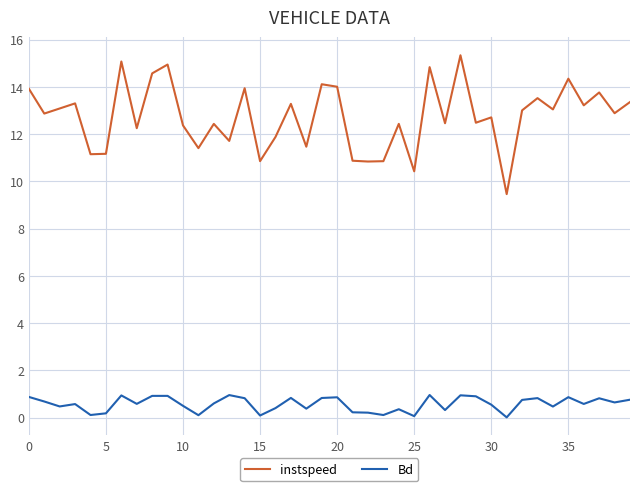

Which series has the widest spread of values?

instspeed